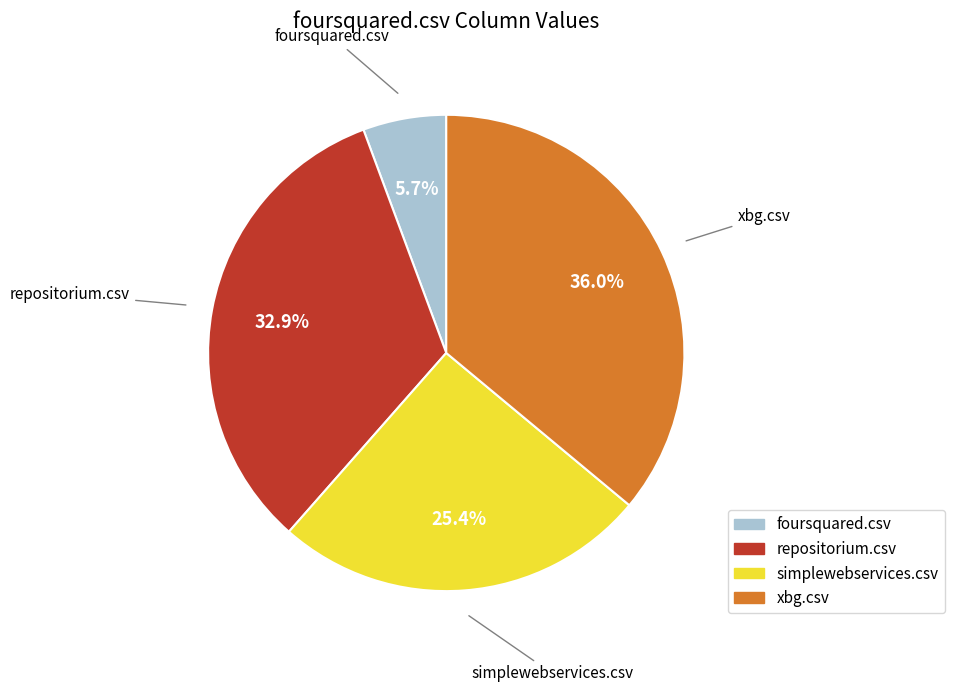

What is the total percentage of foursquared.csv and simplewebservices.csv?

31.1%